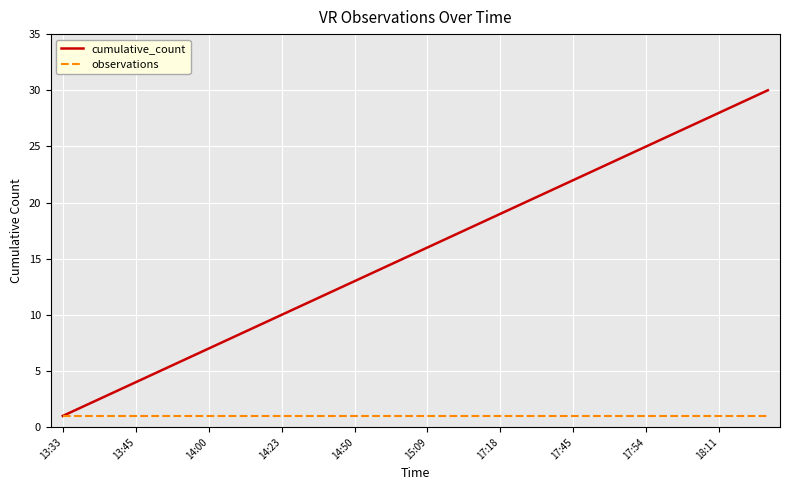

Which series has the widest spread of values?

cumulative_count